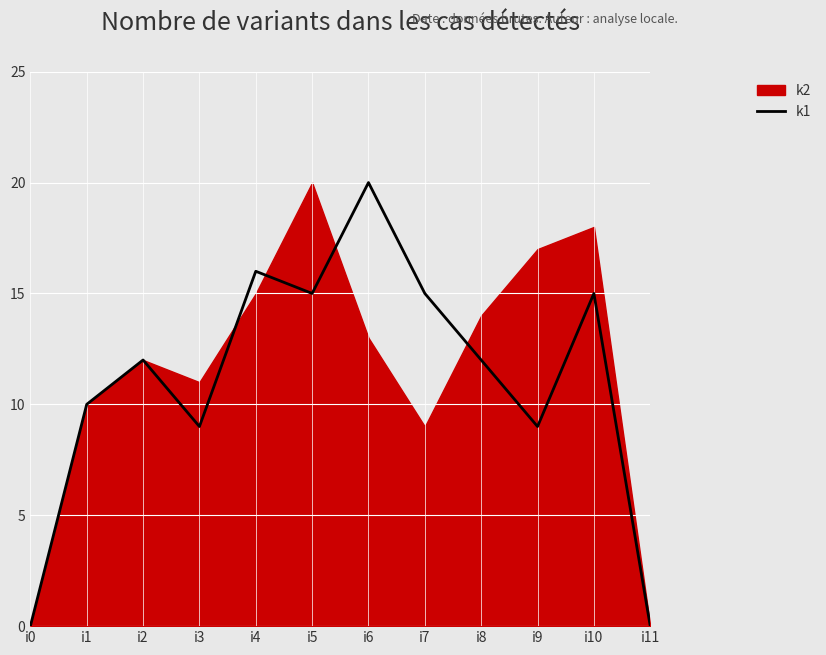

What is the sum of all values?

133